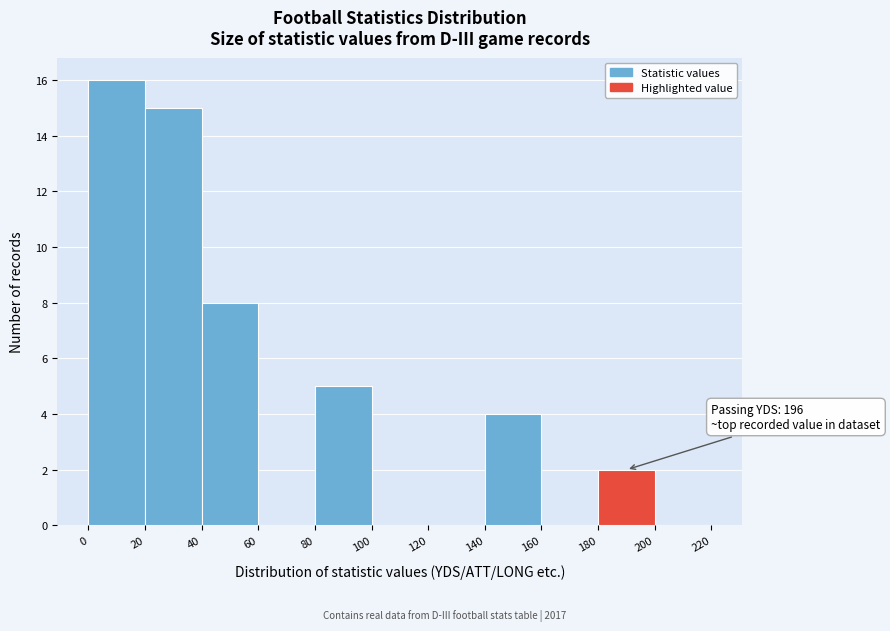

Which range on the x-axis has the tallest bar?

0 to 20